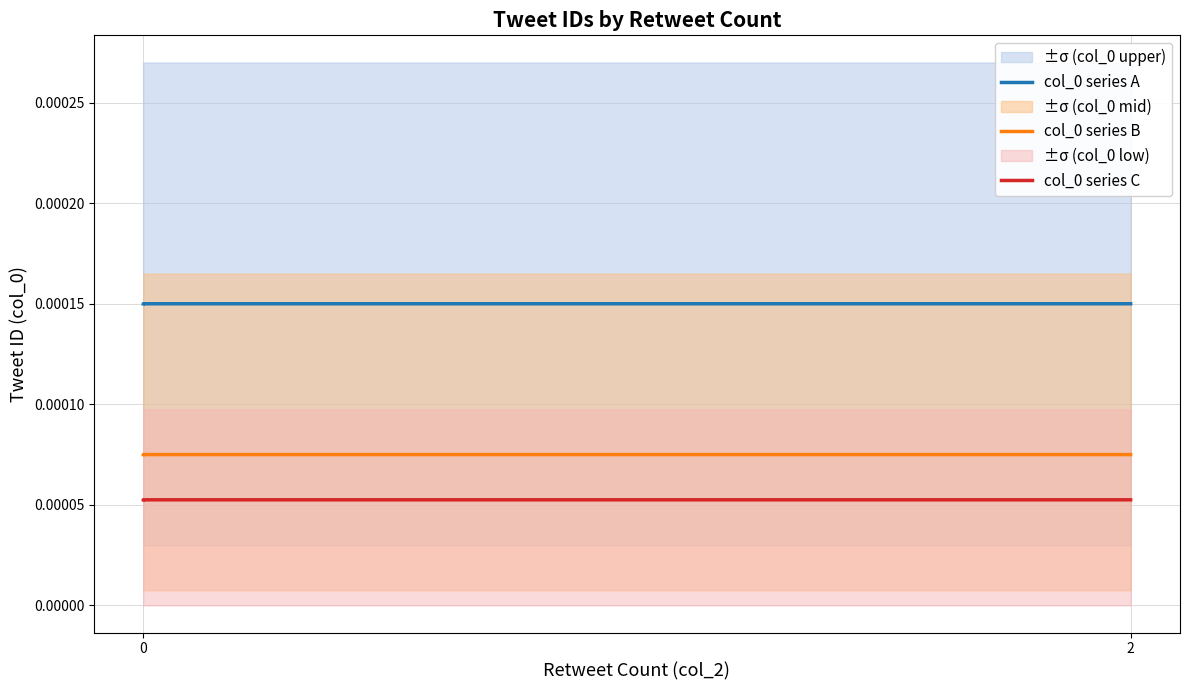

Which series has the largest total across all categories?

col_0 series A